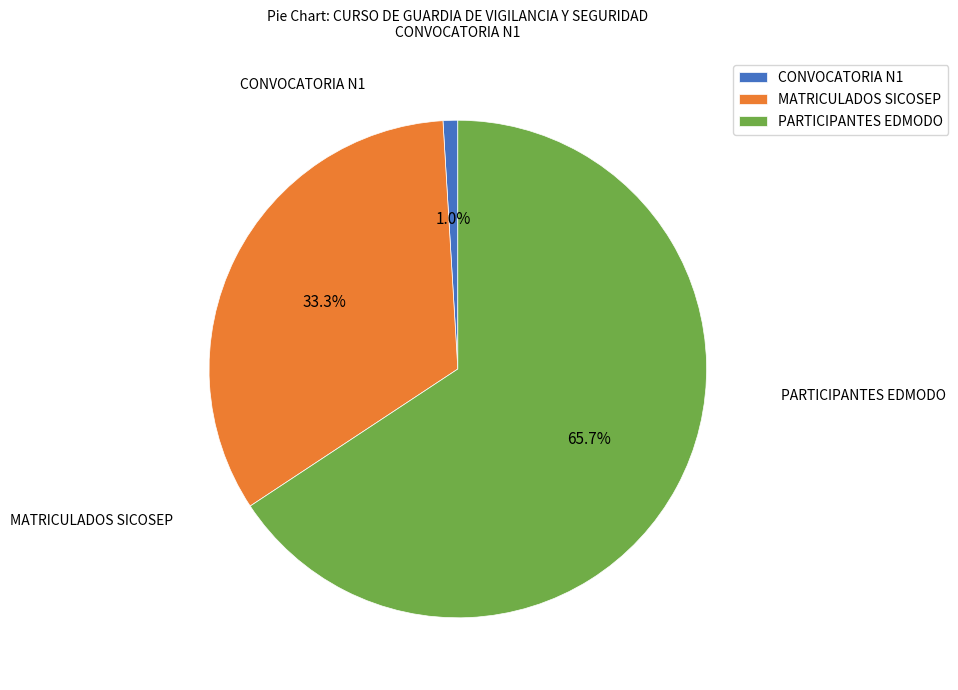

Which has a higher value, MATRICULADOS SICOSEP or CONVOCATORIA N1?

MATRICULADOS SICOSEP